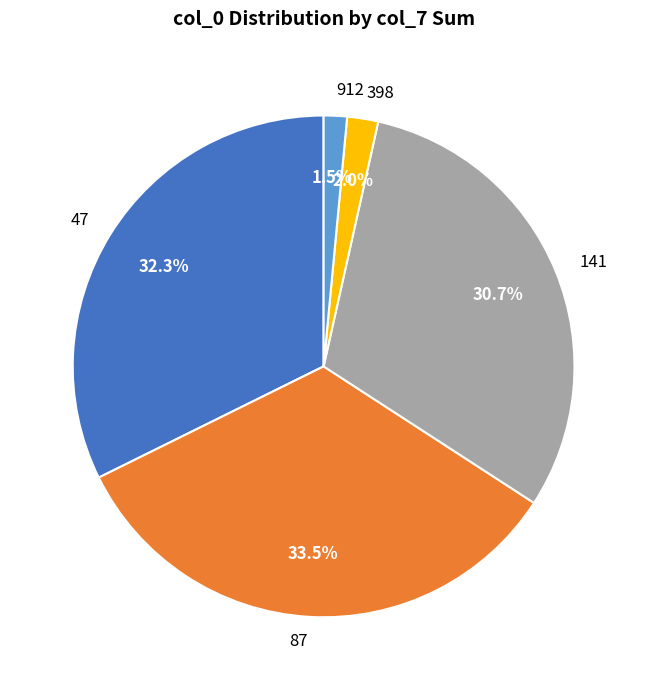

What is the ratio of the value at 87 to the value at 398?

16.8